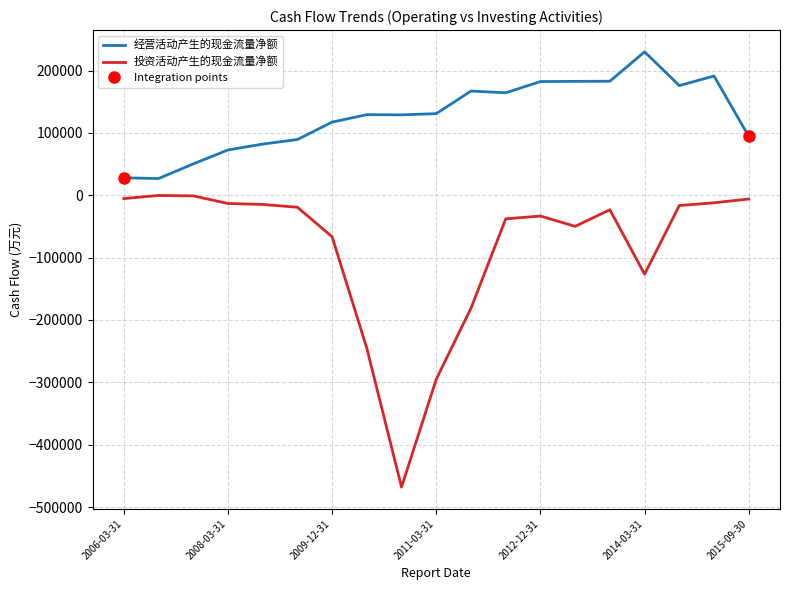

What is the minimum value for 投资活动产生的现金流量净额?

-468035